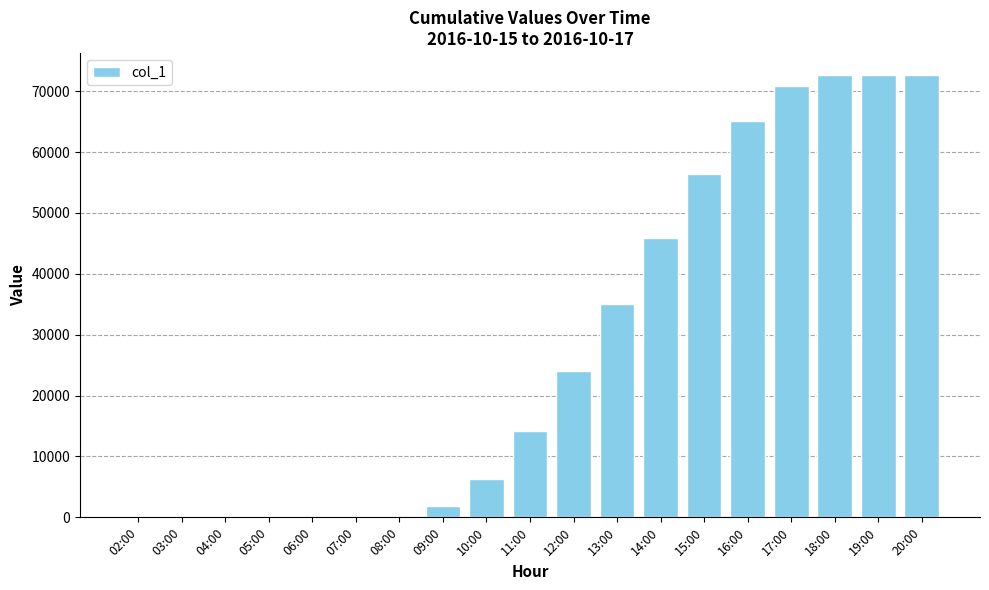

What is the maximum value shown in the chart?

72611.2